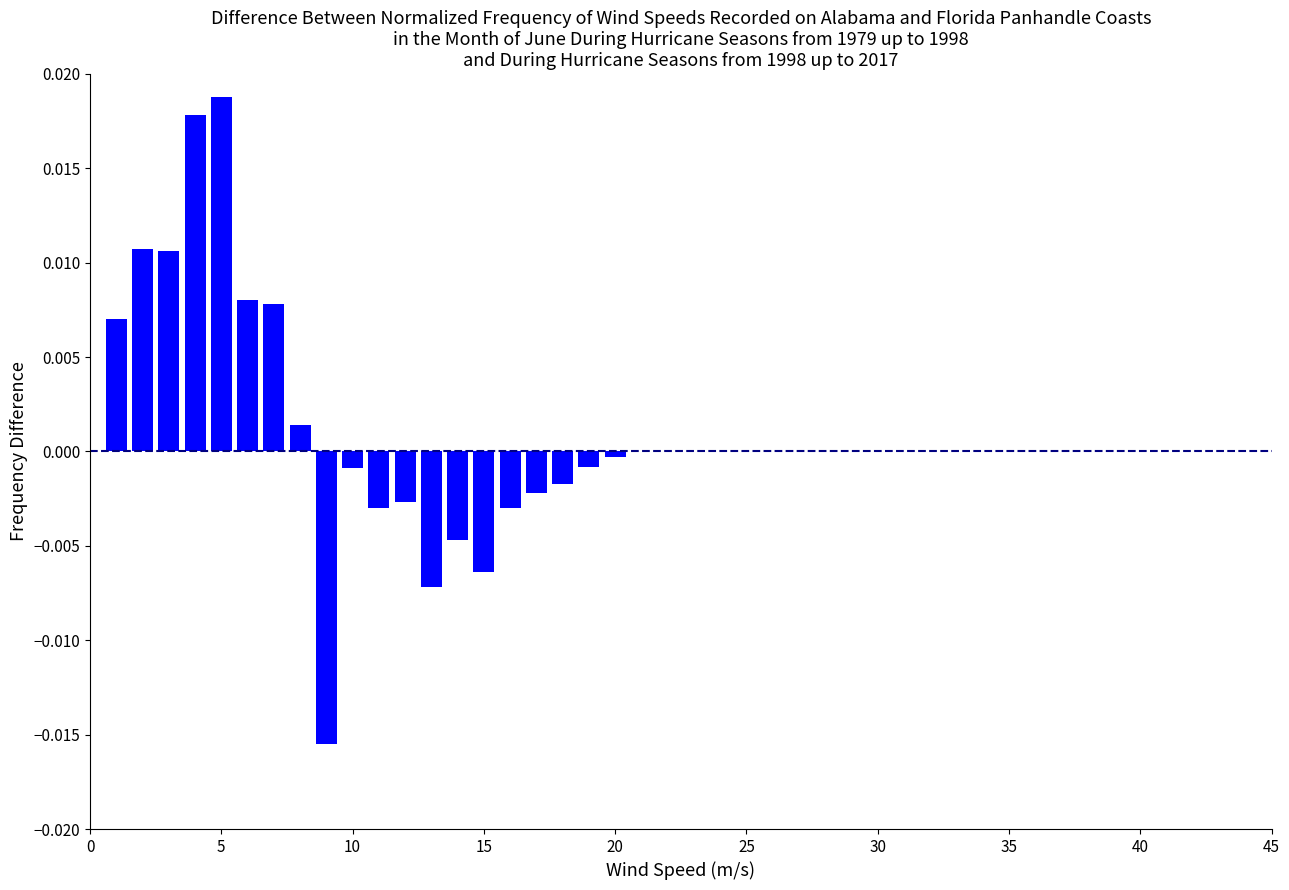

Between 15 and 10, which is larger?

10